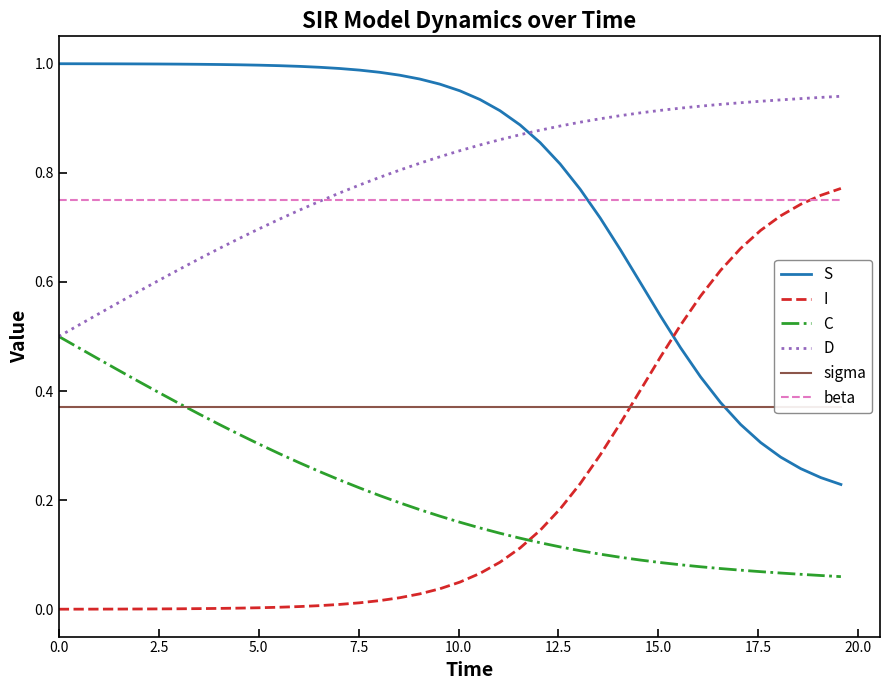

How many intersections are there between I and beta?

1